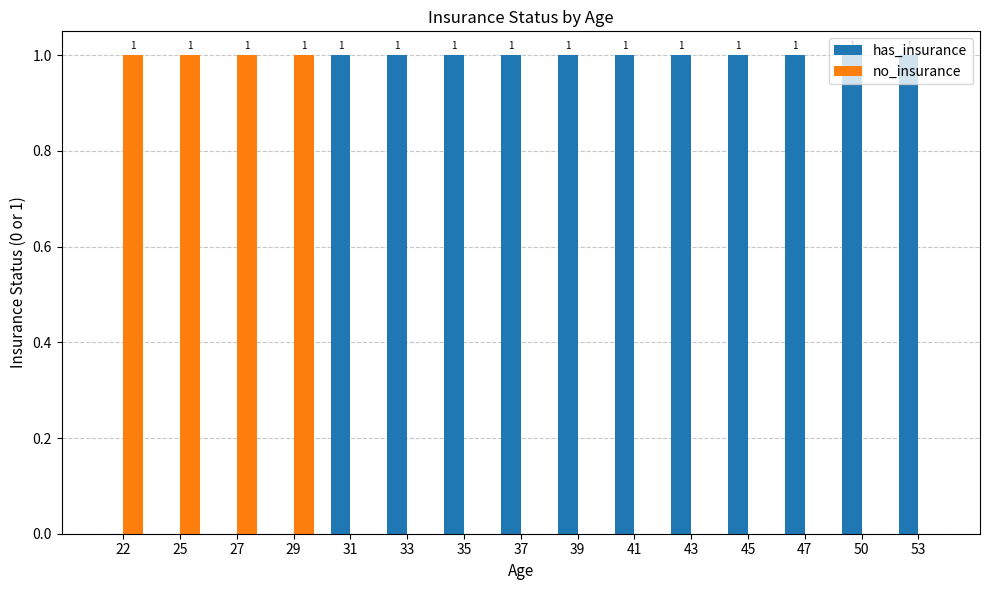

What is the sum of all has_insurance values?

11